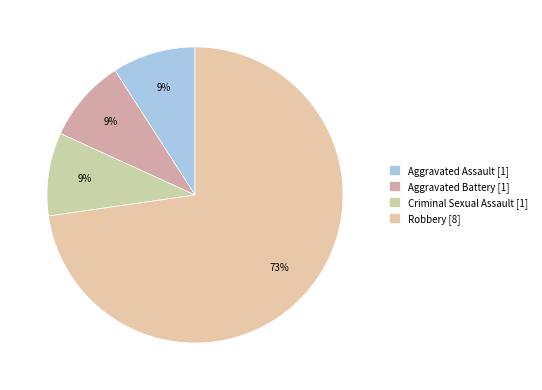

To the nearest percent, what is the difference between the largest and smallest slice percentages?

64%